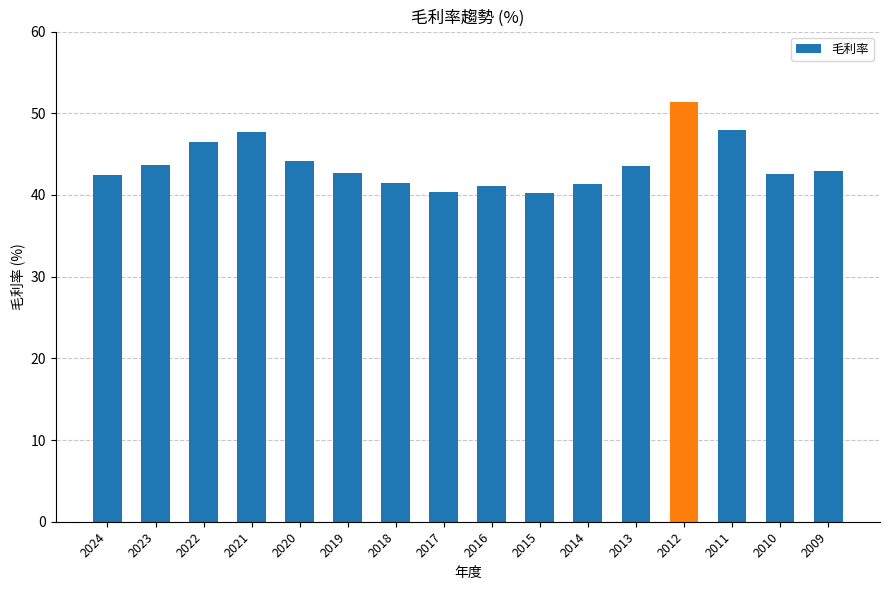

What is the approximate value at 2022?

46.5